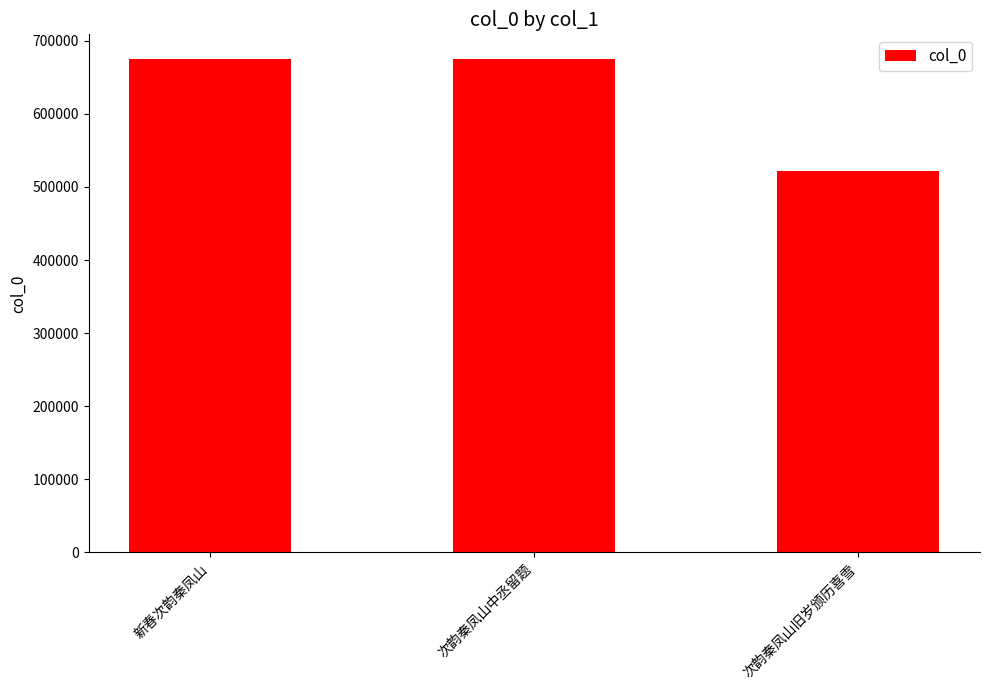

What is the label of the 3rd bar from the left?

次韵秦凤山旧岁颁历喜雪